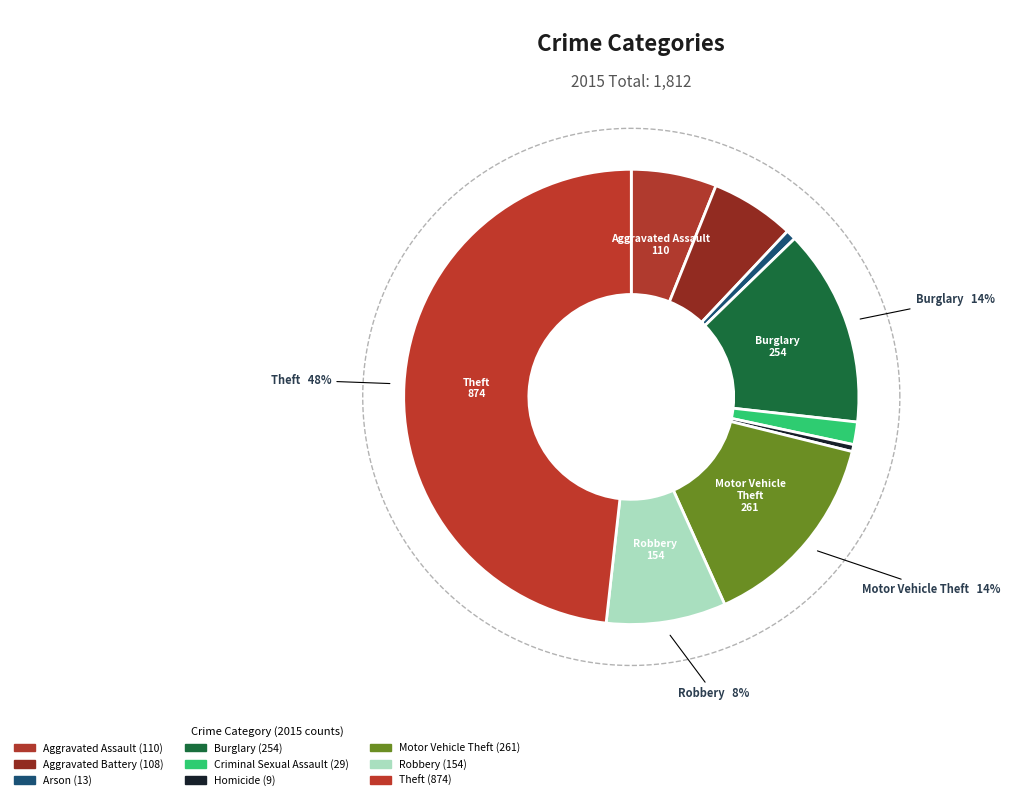

Rank the categories by value from lowest to highest.

Homicide, Arson, Criminal Sexual Assault, Aggravated Battery, Aggravated Assault, Robbery, Burglary, Motor Vehicle Theft, Theft